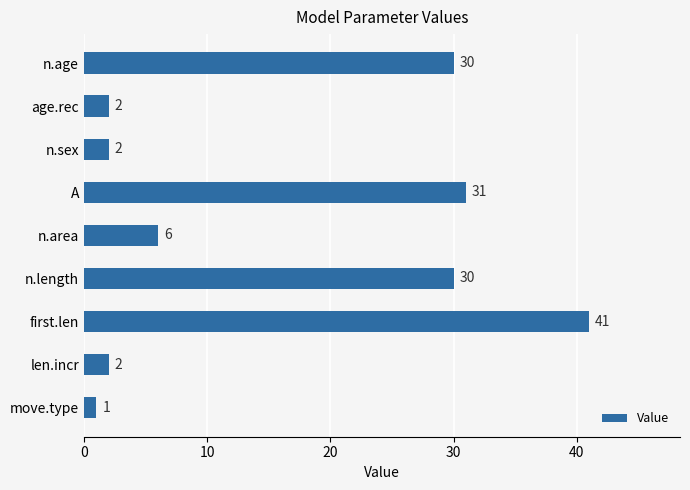

What is the average value?

16